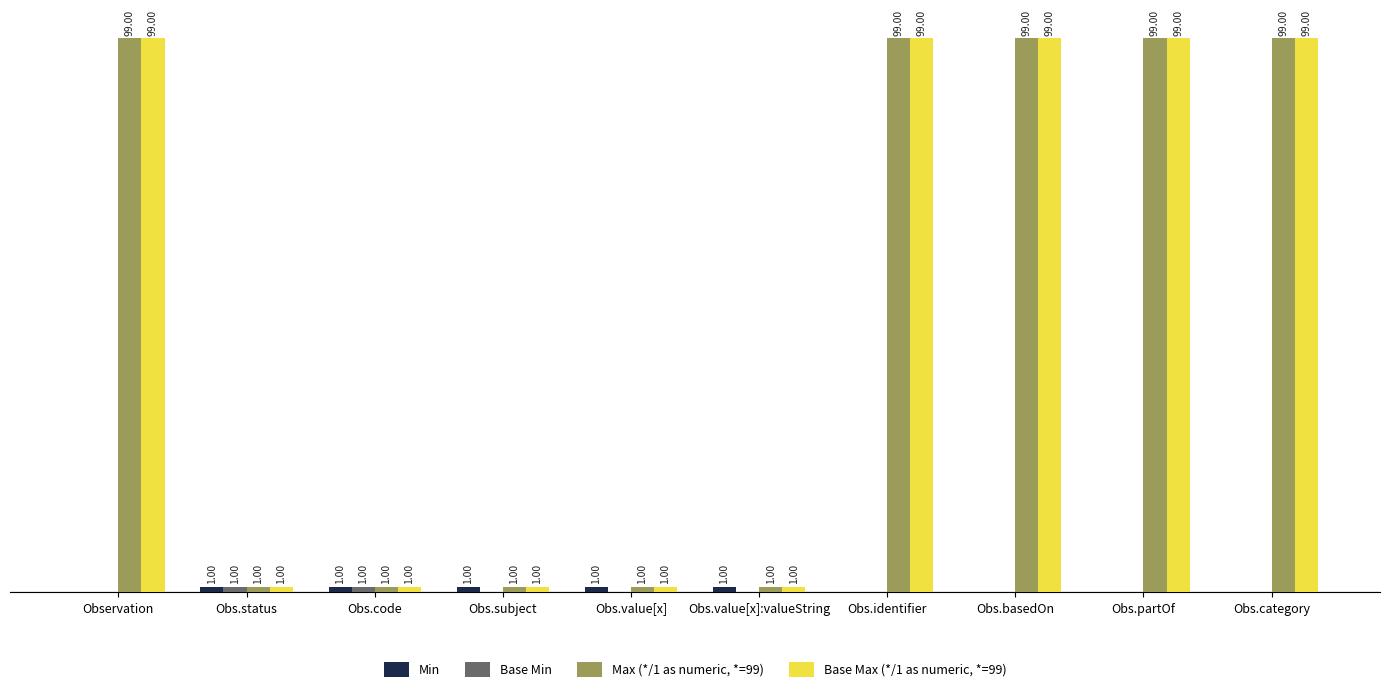

Where is Base Min nearest to the value 0?

Observation